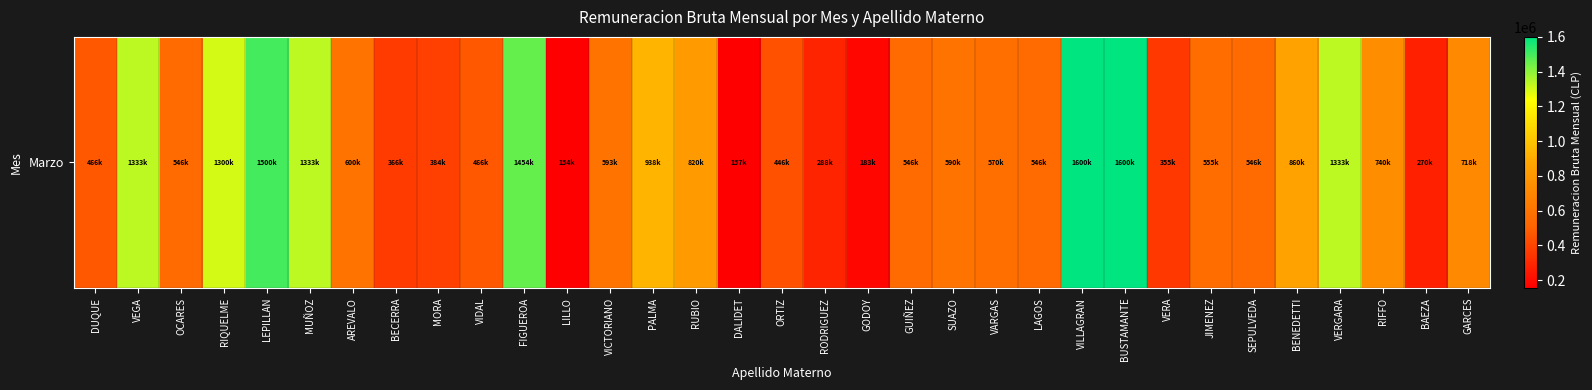

Count the number of values greater than 570280.

16